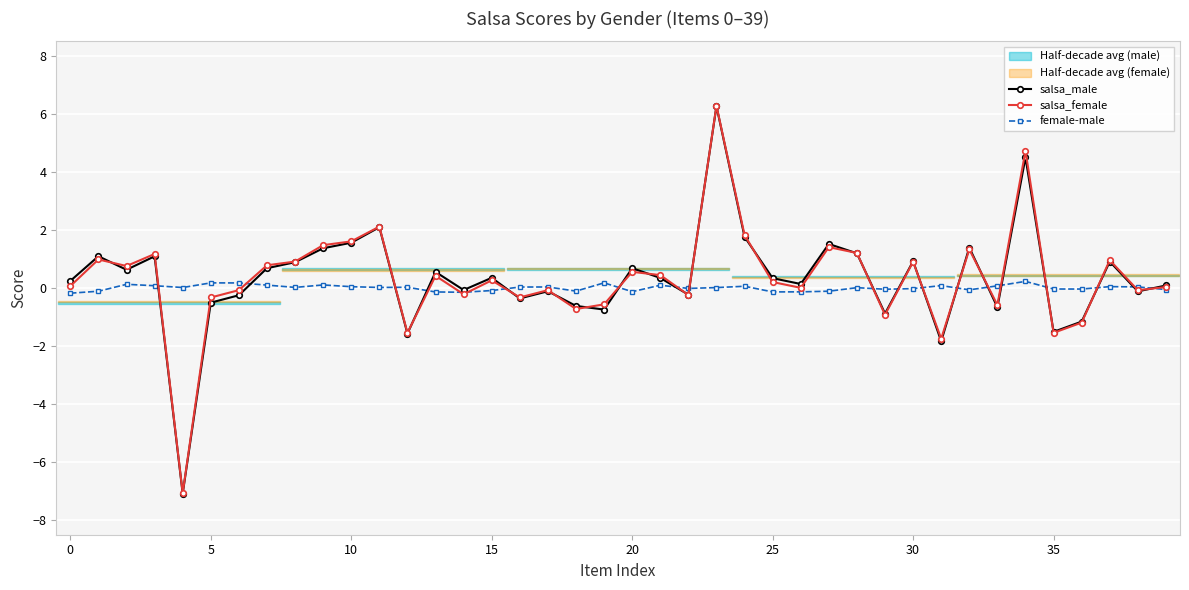

What is the difference between the maximum and second lowest values in the female-male series?

0.4